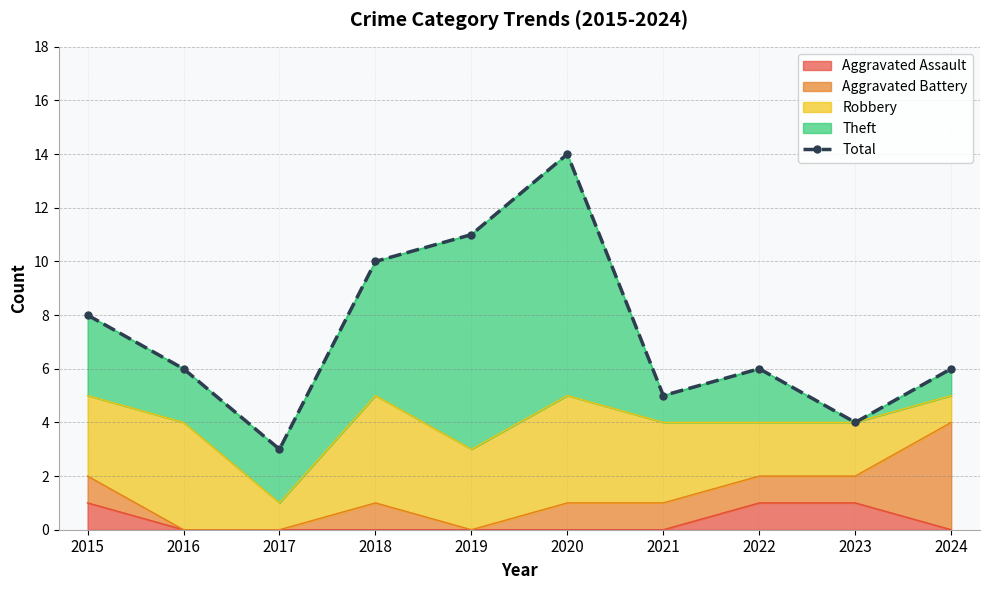

Is it true that Aggravated Assault equals 1 at 2023?

True